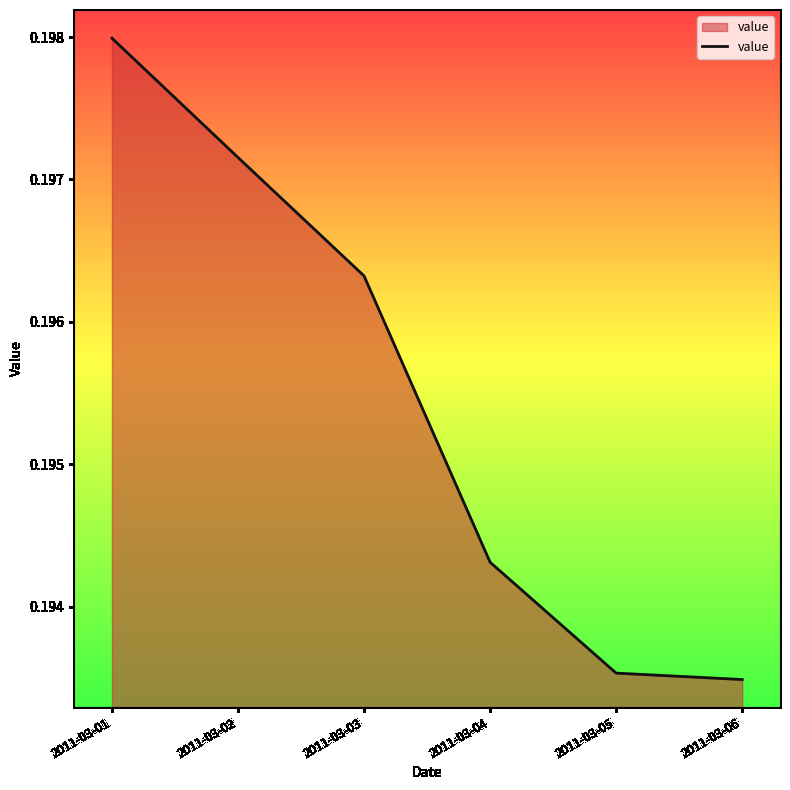

At which label is the value closest to 0?

2011-03-06